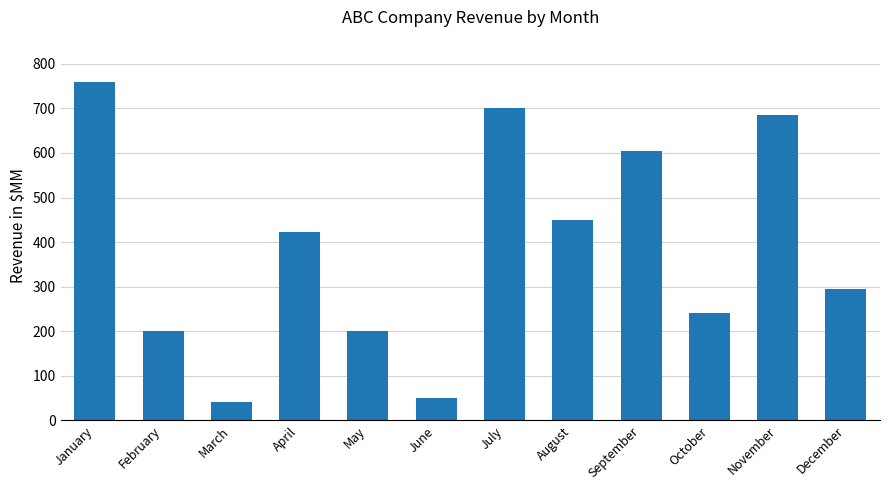

Reading left to right, what are all the values shown in this chart?

759	200	42	423	200	50	700	450	605	240	685	295